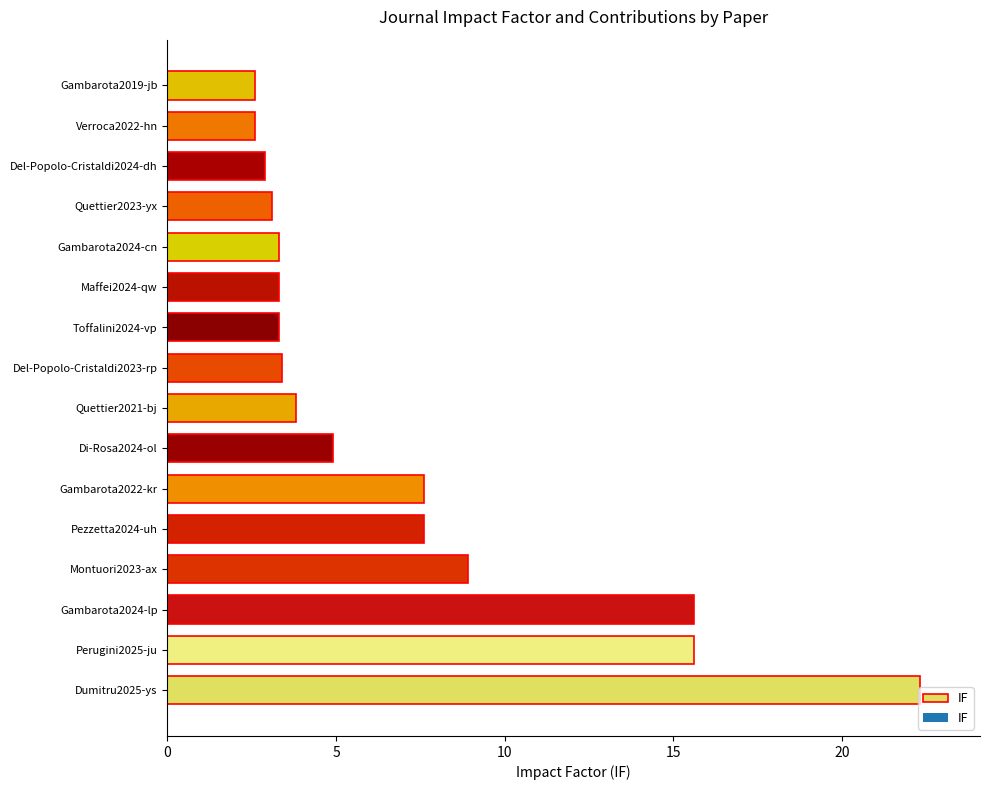

What is the change in value from Pezzetta2024-uh to Del-Popolo-Cristaldi2024-dh?

-4.7